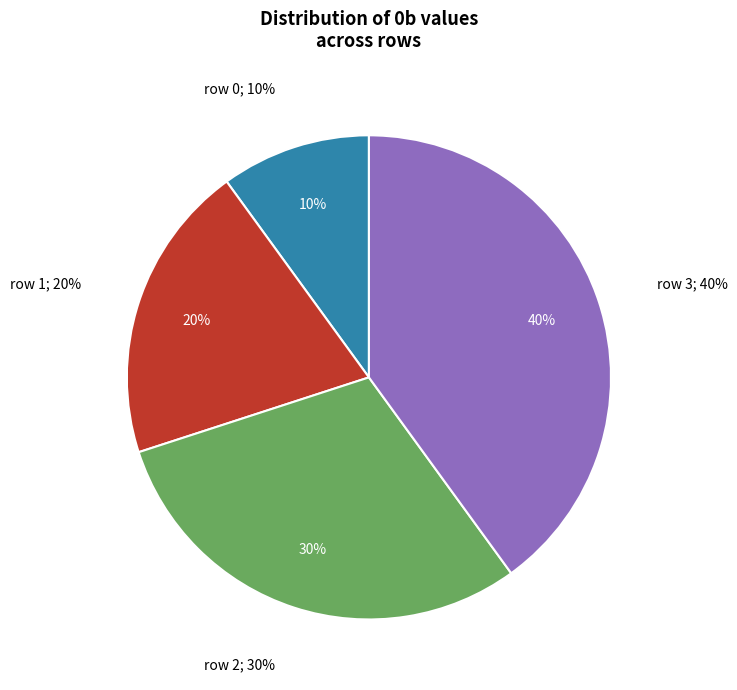

How many slices are in this pie chart?

4